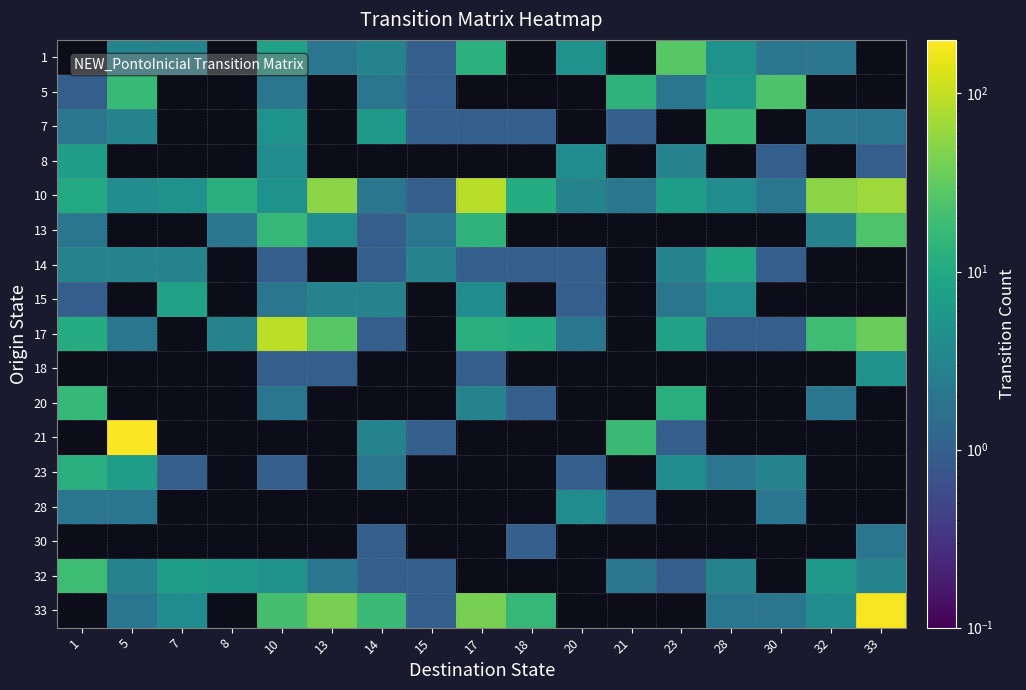

Between 20 and 15, which is larger?

20